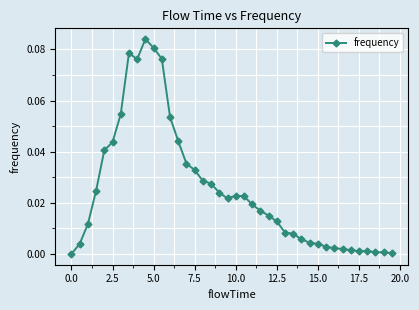

True or false: there are more than 2 points higher than both neighbors.

True